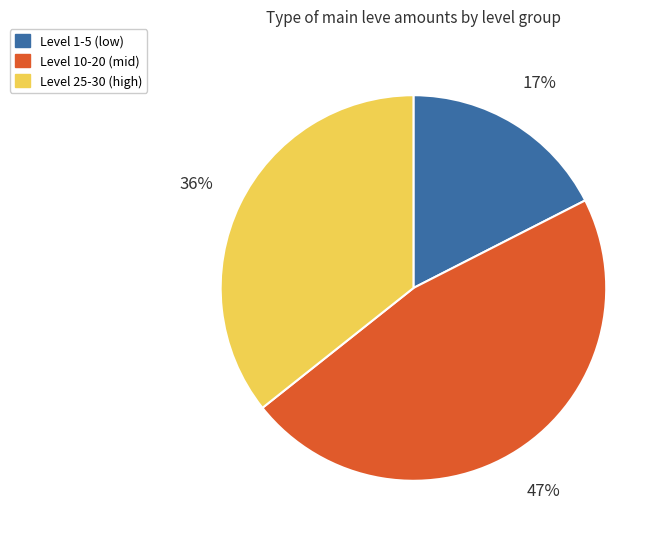

Is the sum of Level 25-30 (high) and Level 10-20 (mid) greater than half?

Yes